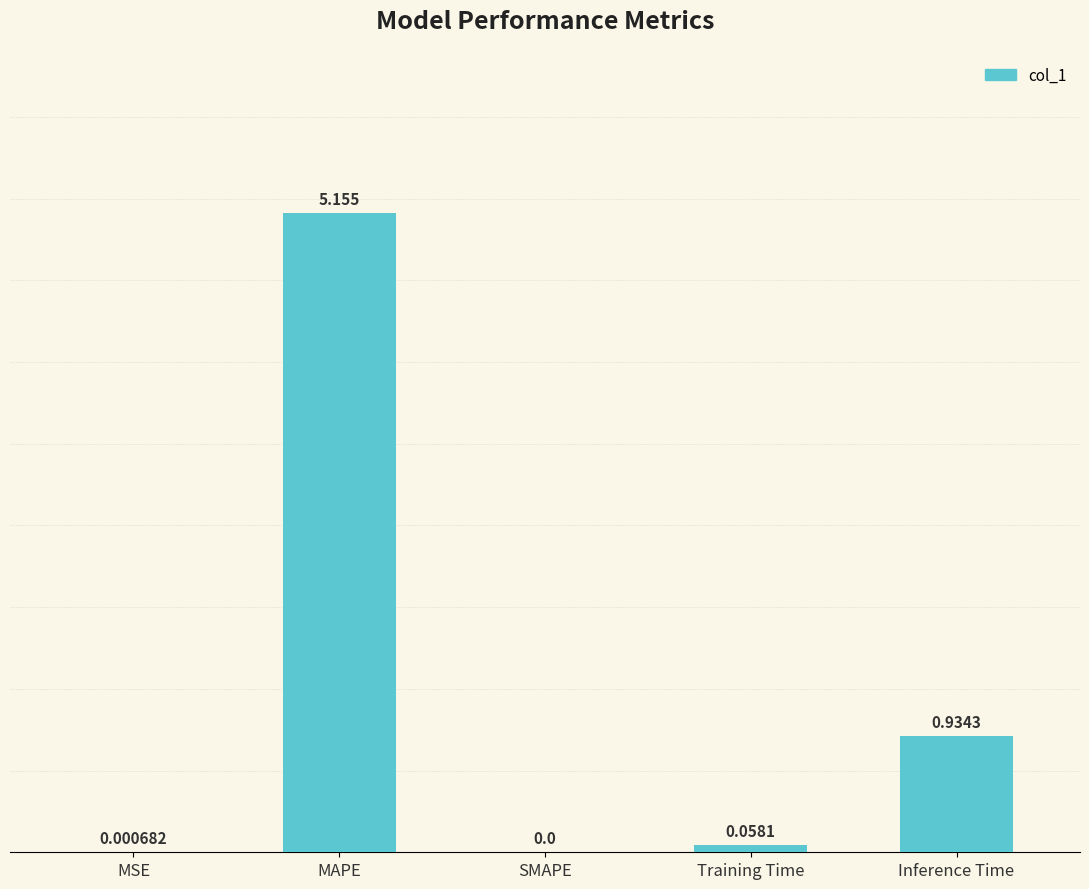

Between Inference Time and MSE, which is larger?

Inference Time